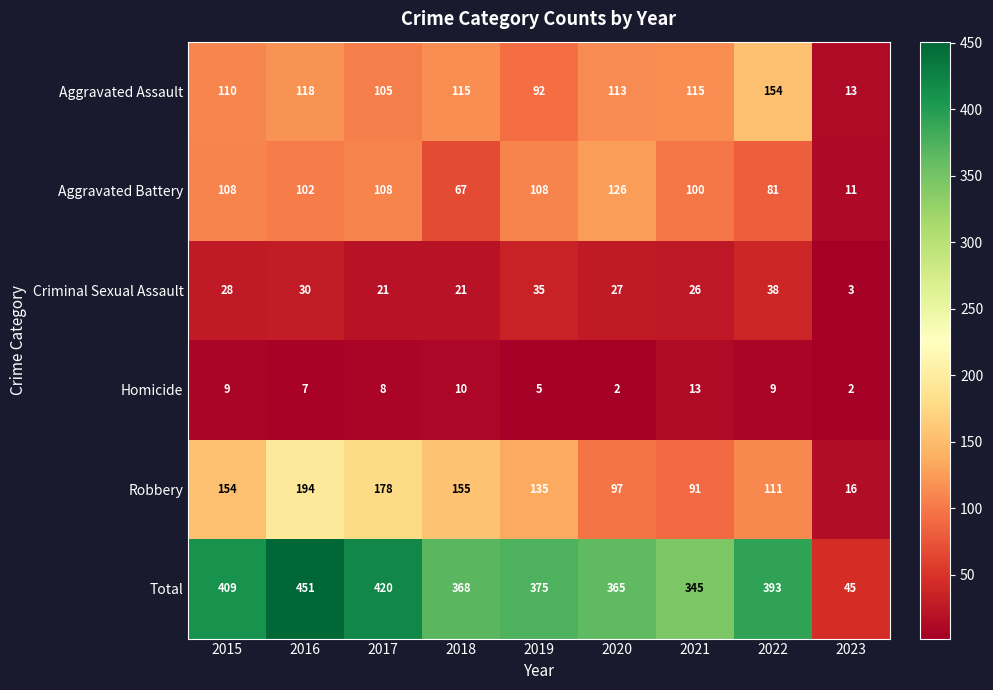

Which category has the highest value across all series?

2016